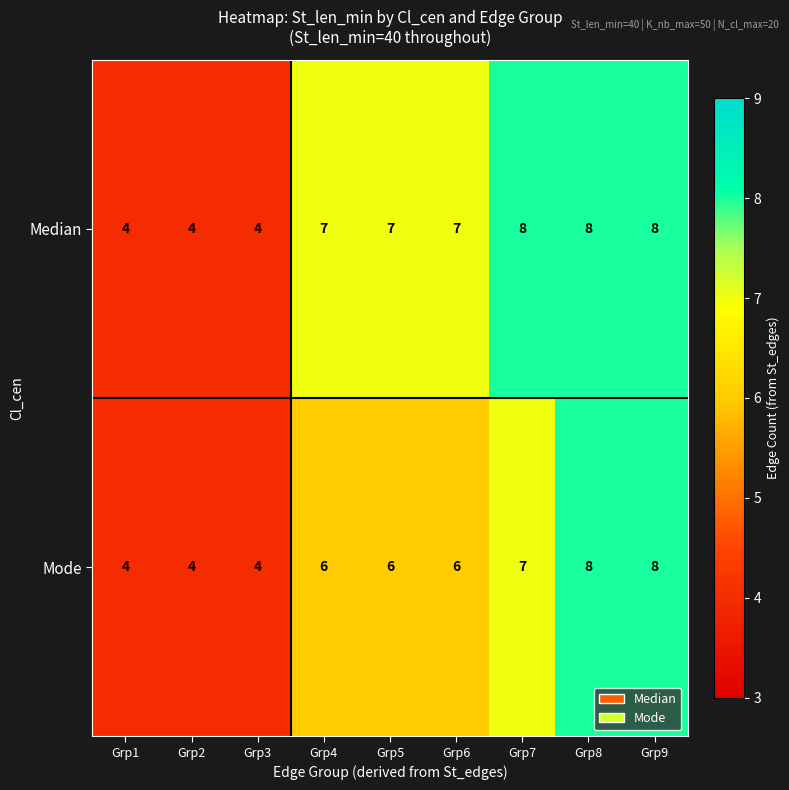

Rank the series by their average value, from lowest to highest.

Mode, Median